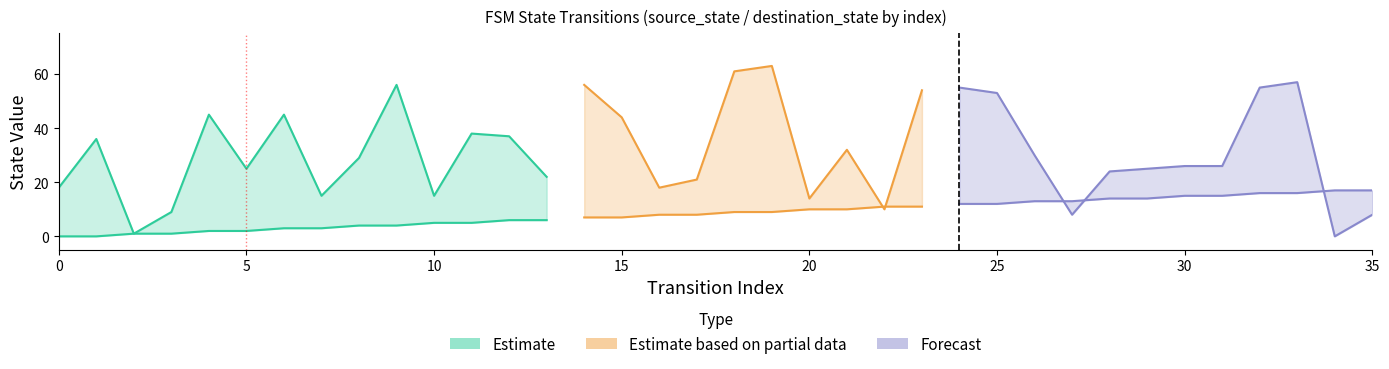

Count the number of data series in this chart.

3